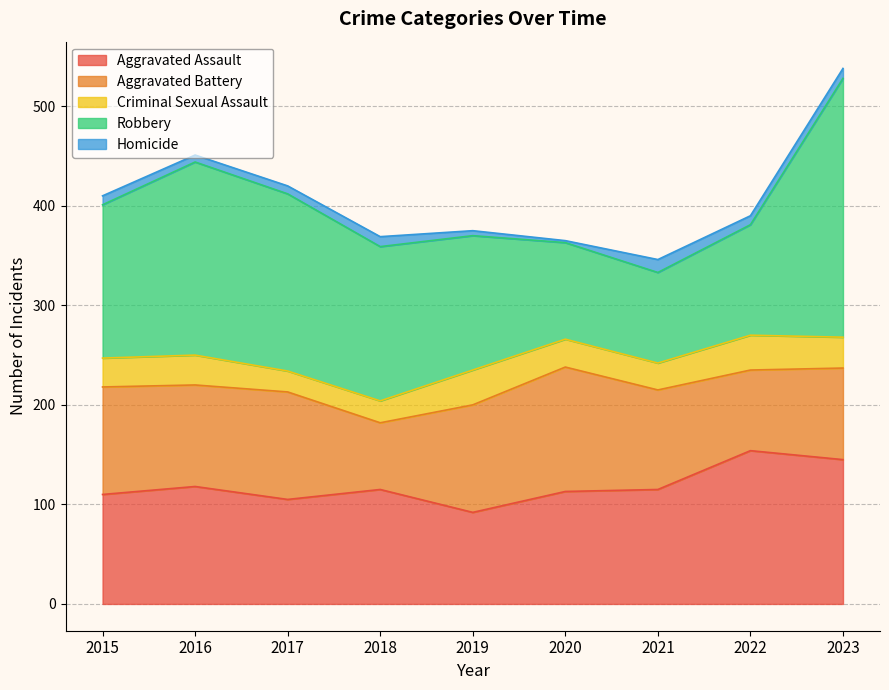

What is the smallest value displayed?

2